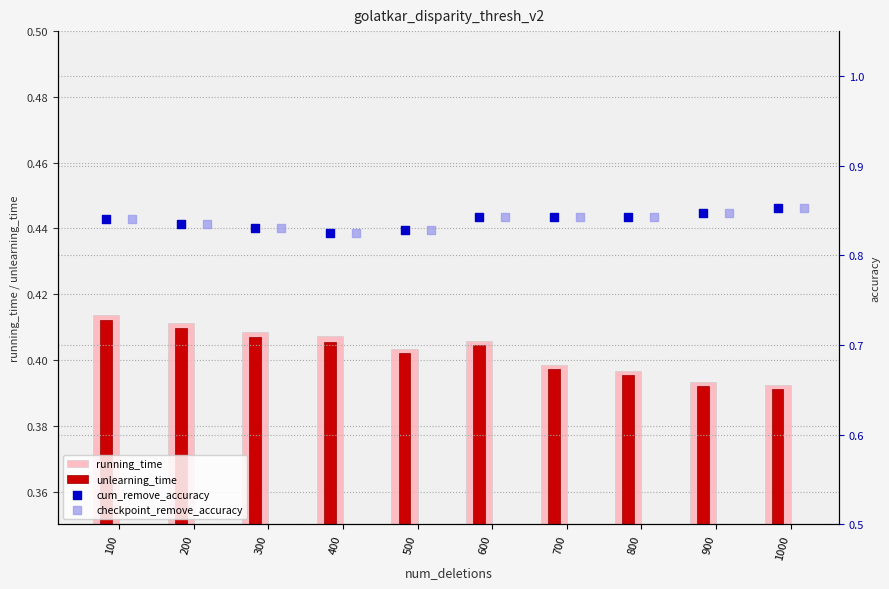

Which series contains the lowest Y value?

unlearning_time